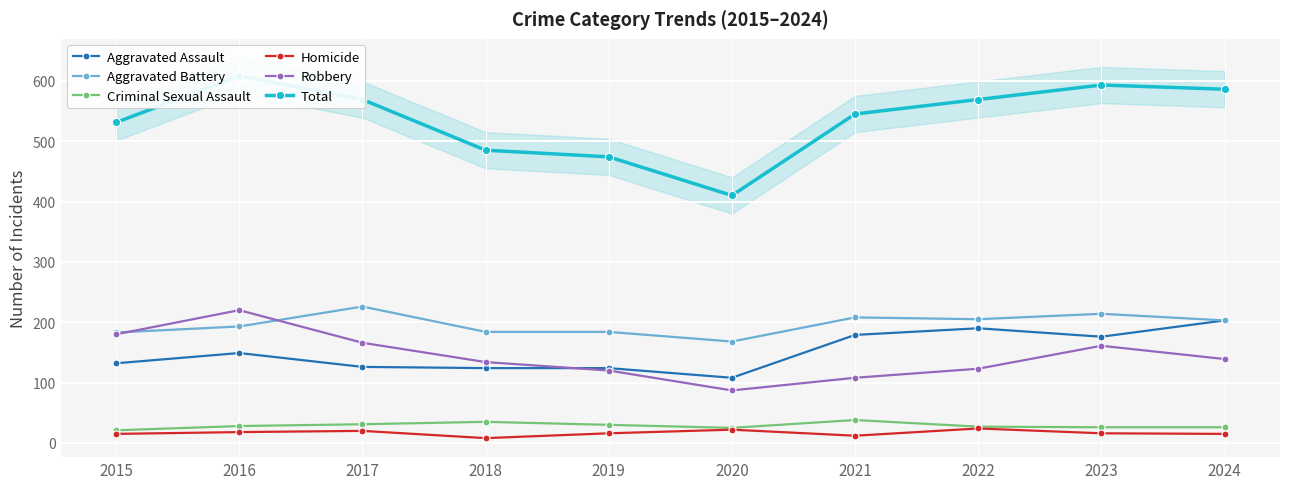

How many interior local peaks does the Aggravated Battery series have?

3